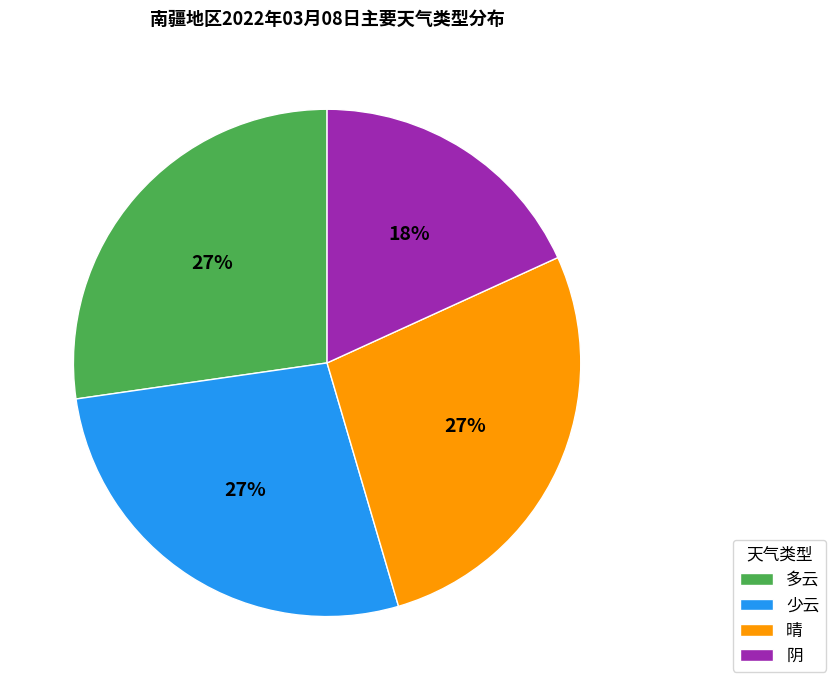

How many segments does this pie chart have?

4